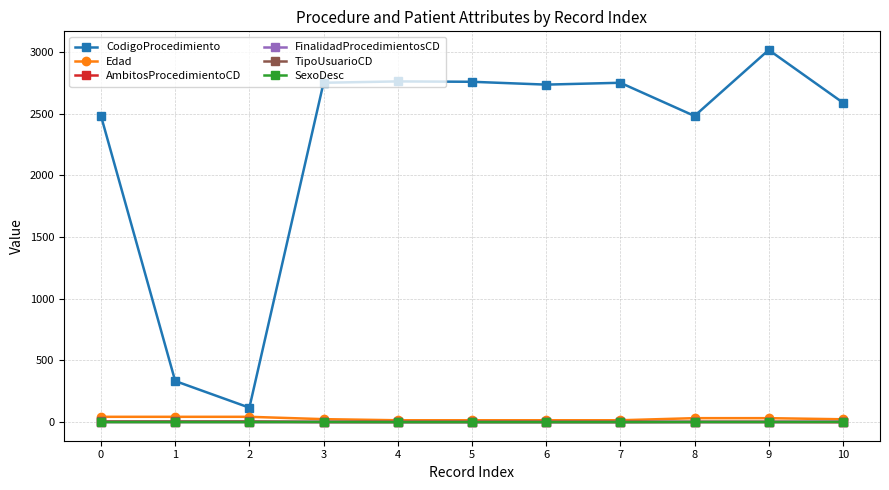

What is the greatest value displayed?

3016